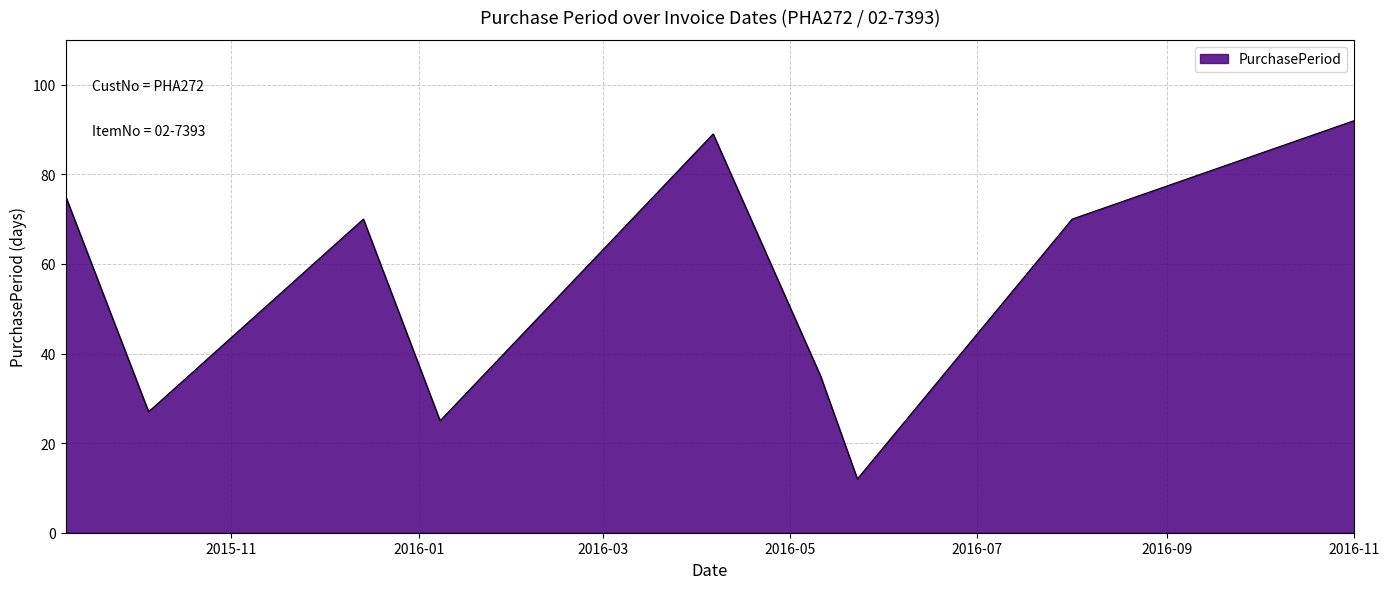

What is the maximum value shown in the chart?

92